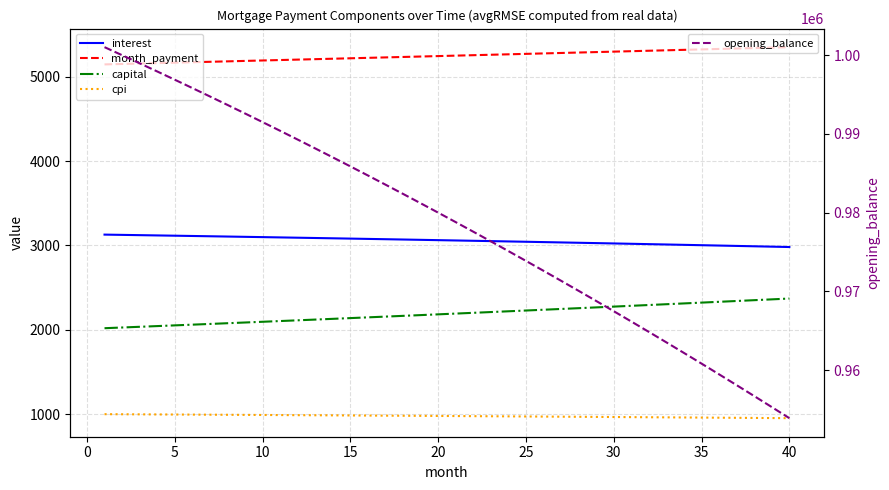

What is the maximum value for opening_balance?

1001000.0